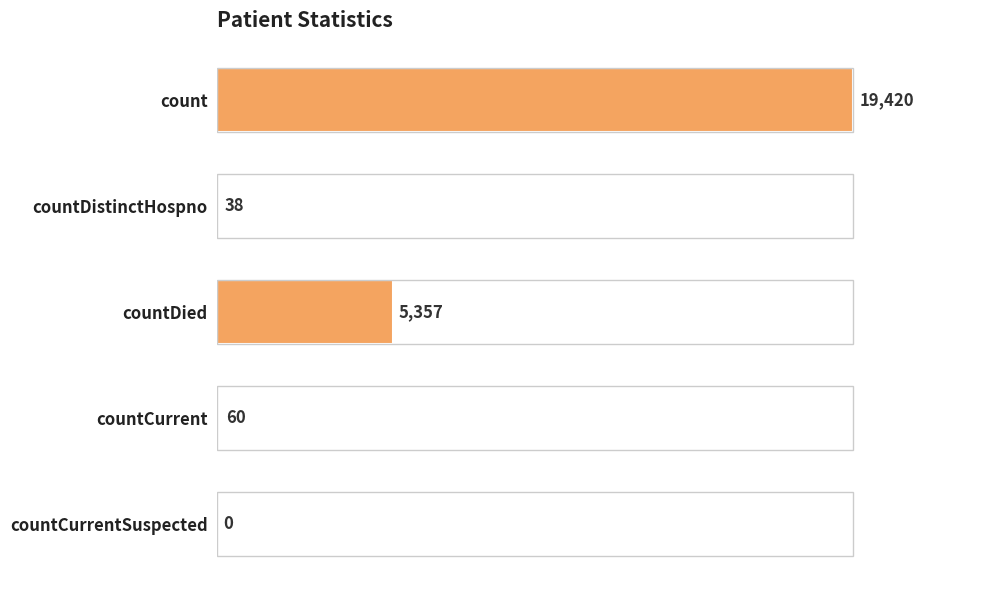

What is the sum of all values?

24875